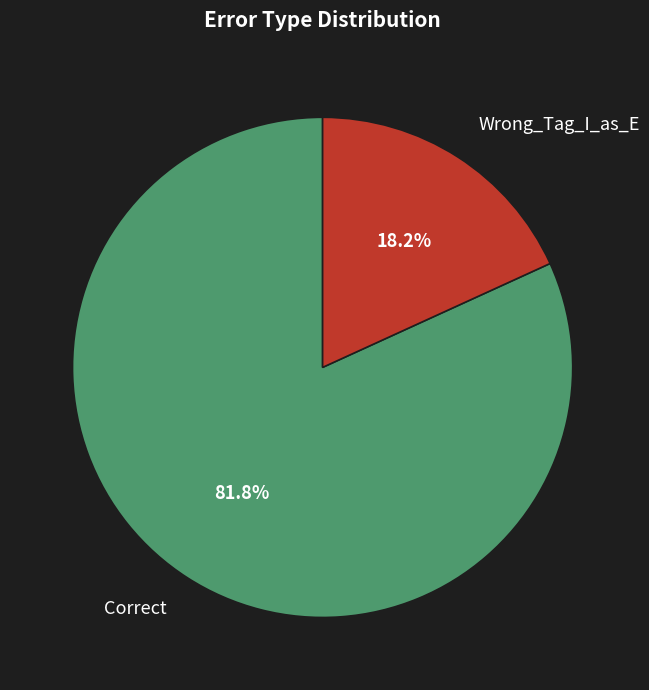

Which slice is the smallest?

Wrong_Tag_I_as_E